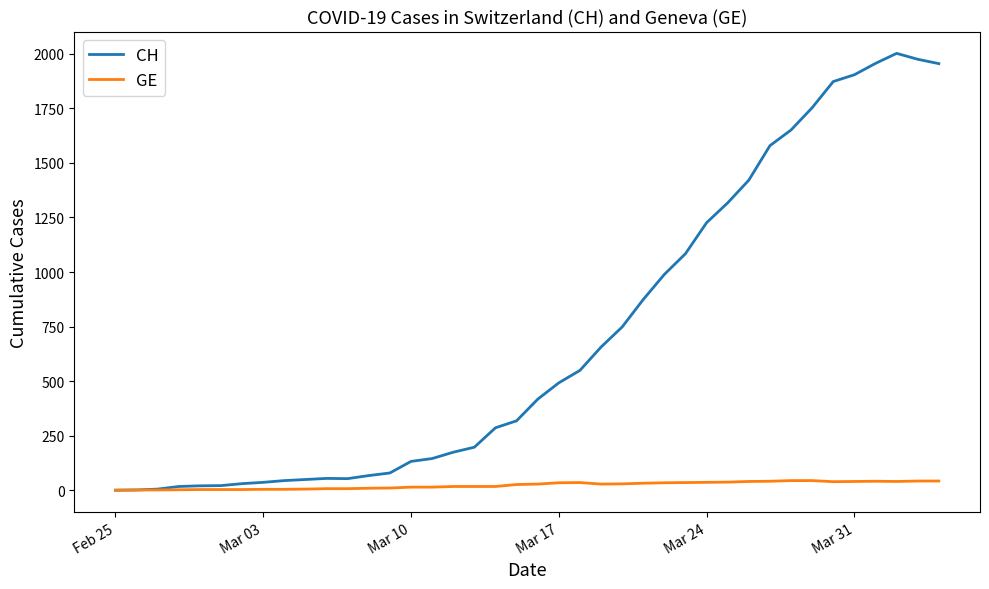

Which series has the largest total across all categories?

CH